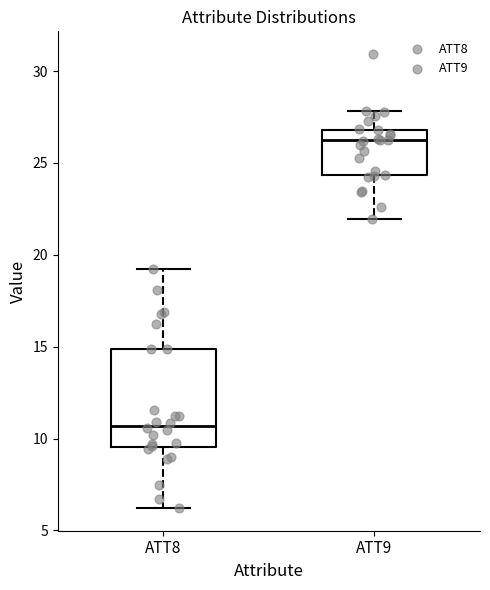

Which box is the tallest, from its lower edge to its upper edge?

ATT8